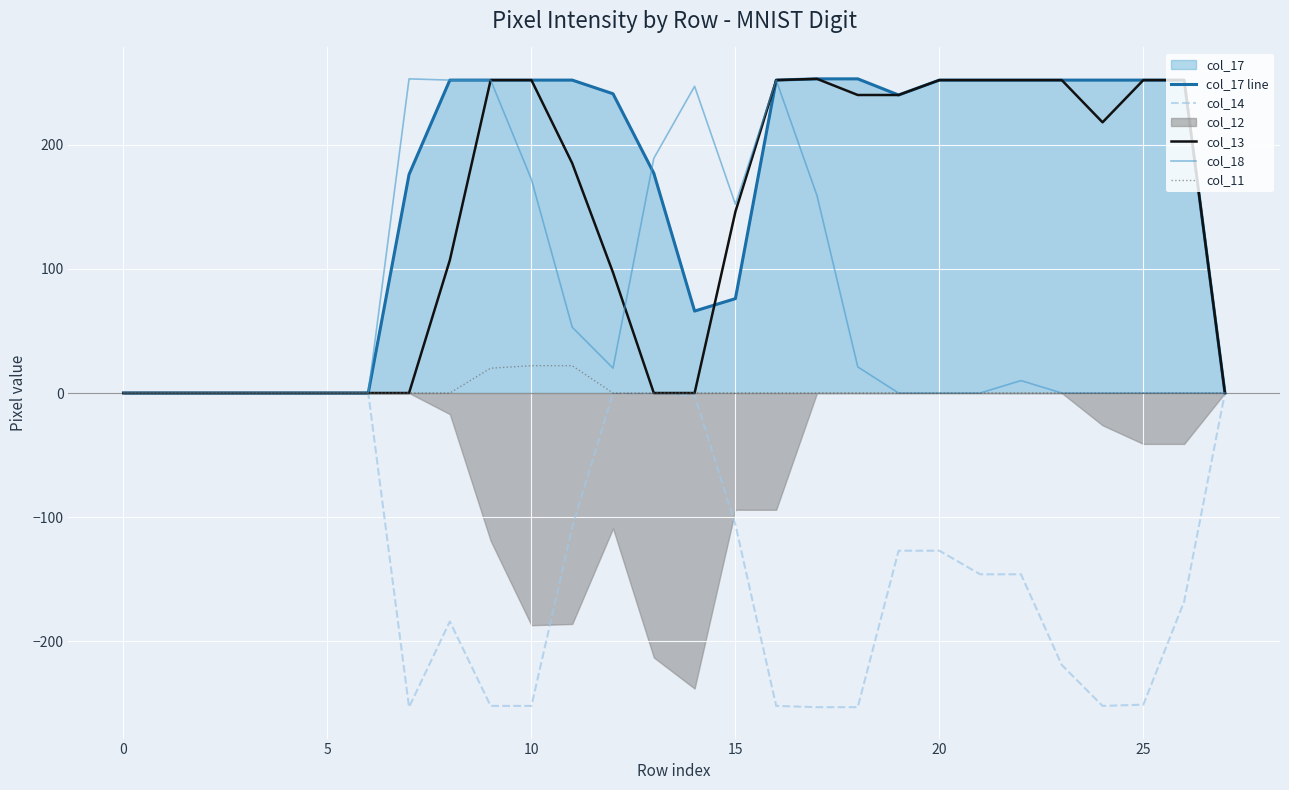

How many lines are shown in the chart?

5